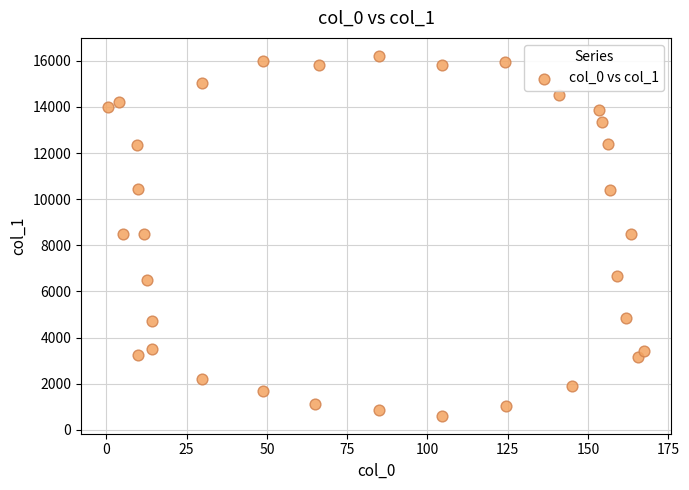

What is the range of Y values (max minus min)?

15603.7